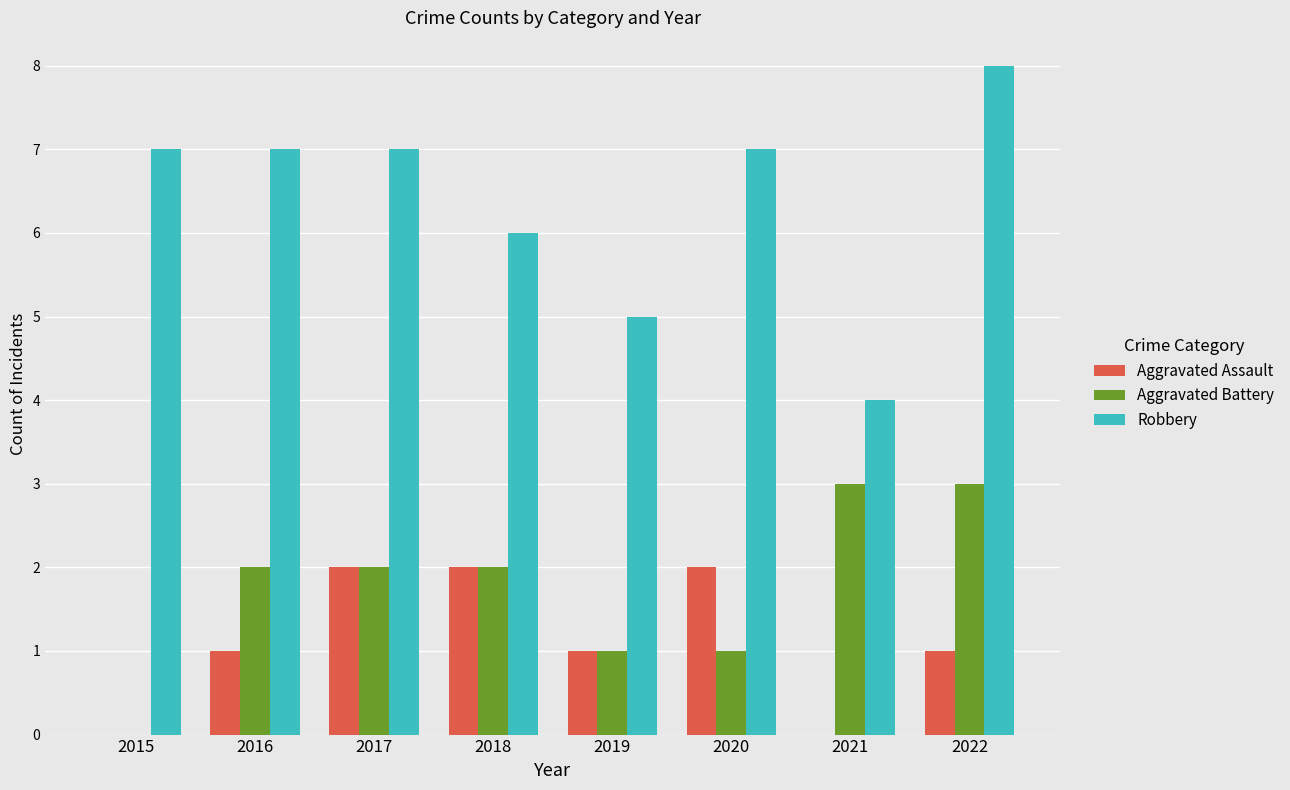

What is the sum of the Robbery values at 2015 and 2021?

11